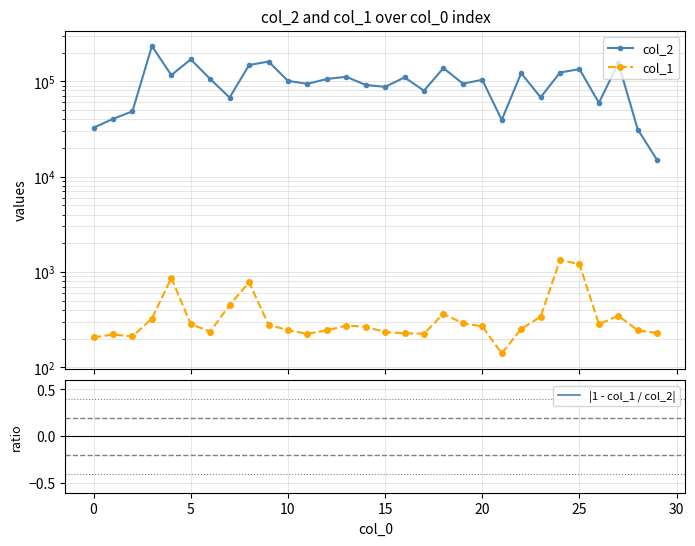

Which series changed the most between 10 and 13?

col_2